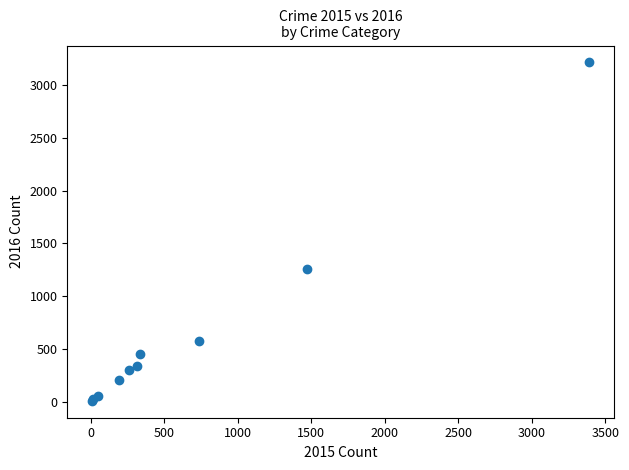

What Y value in the scatter plot is closest to 1612?

1259